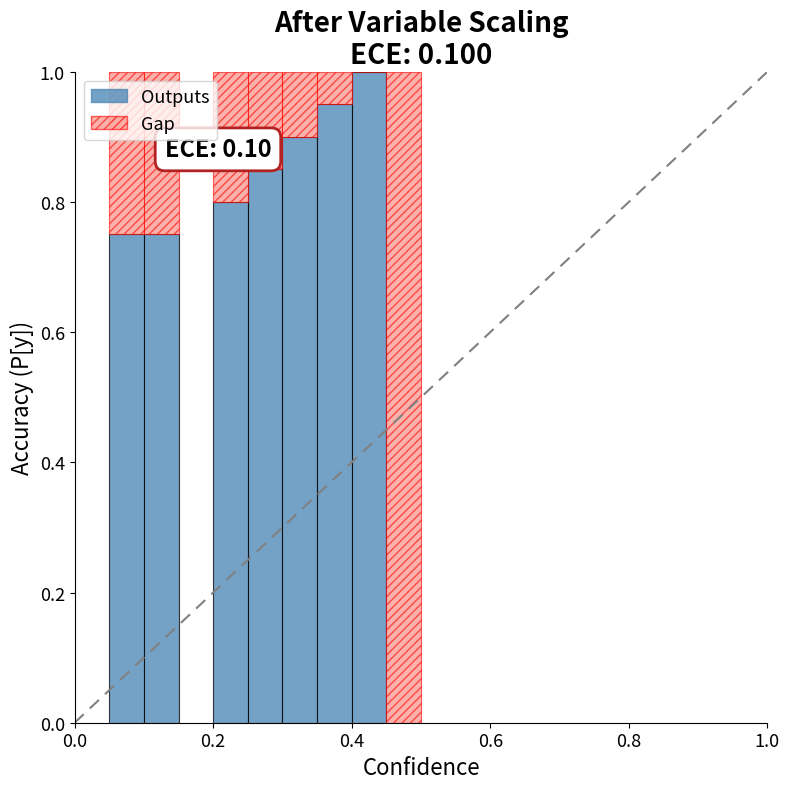

What is the maximum value for Outputs?

1.0